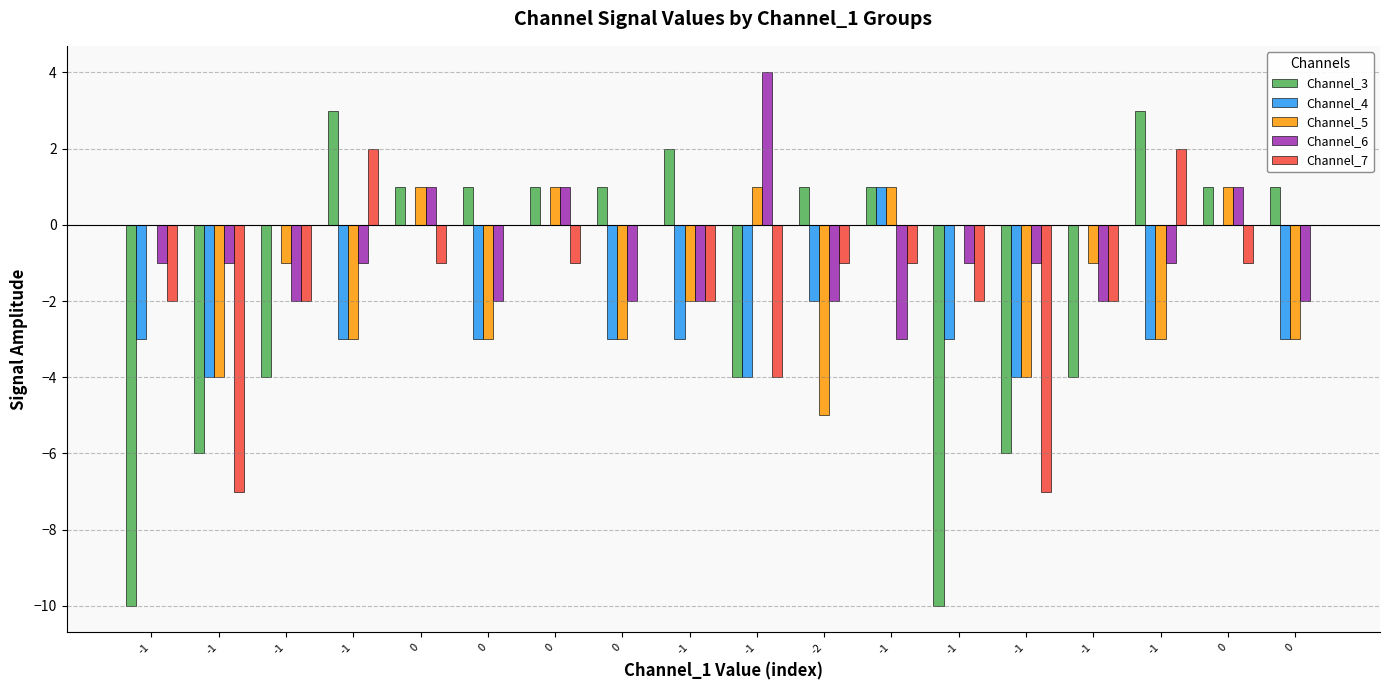

Reading left to right, what are all the values shown in this chart?

Channel_3: -10	-6	-4	3	1	1	1	1	2	-4	1	1	-10	-6	-4	3	1	1
Channel_4: -3	-4	0	-3	0	-3	0	-3	-3	-4	-2	1	-3	-4	0	-3	0	-3
Channel_5: 0	-4	-1	-3	1	-3	1	-3	-2	1	-5	1	0	-4	-1	-3	1	-3
Channel_6: -1	-1	-2	-1	1	-2	1	-2	-2	4	-2	-3	-1	-1	-2	-1	1	-2
Channel_7: -2	-7	-2	2	-1	0	-1	0	-2	-4	-1	-1	-2	-7	-2	2	-1	0